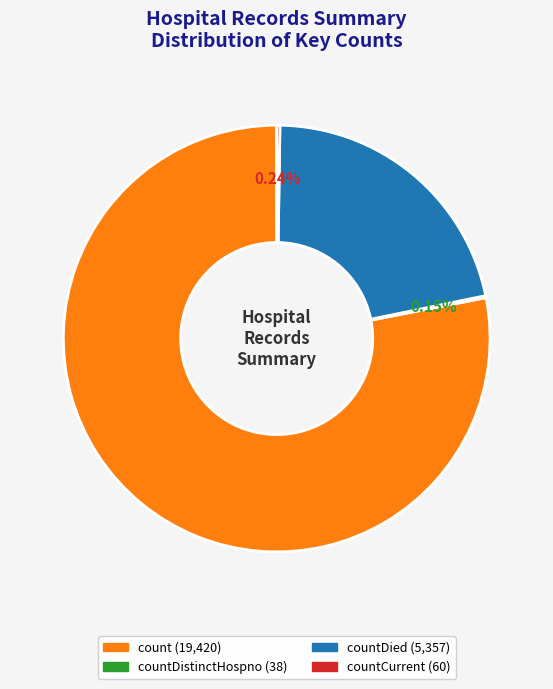

Is there a majority slice in this chart?

Yes